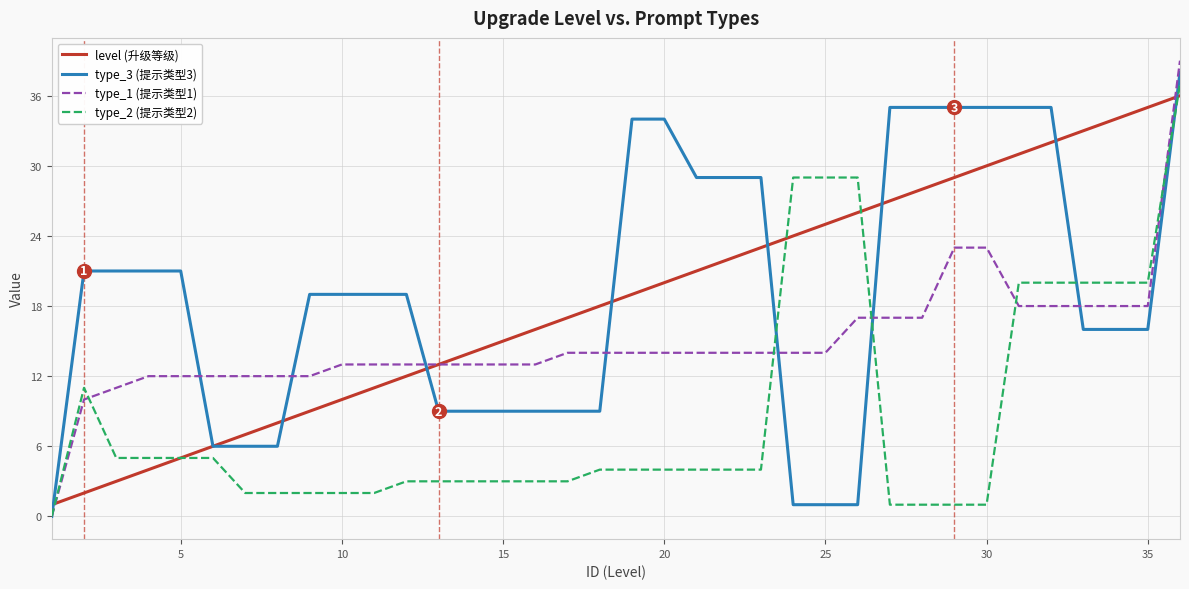

How many series are shown in this chart?

4